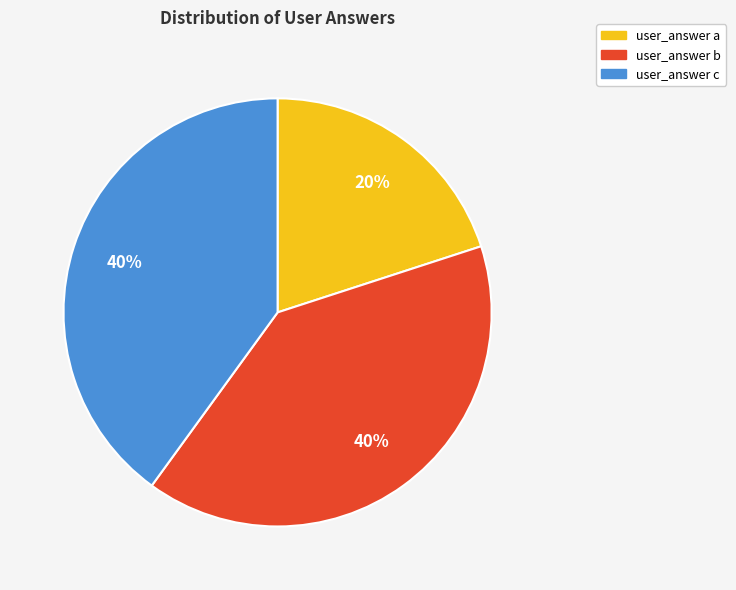

Does user_answer c represent more than half of the total?

No